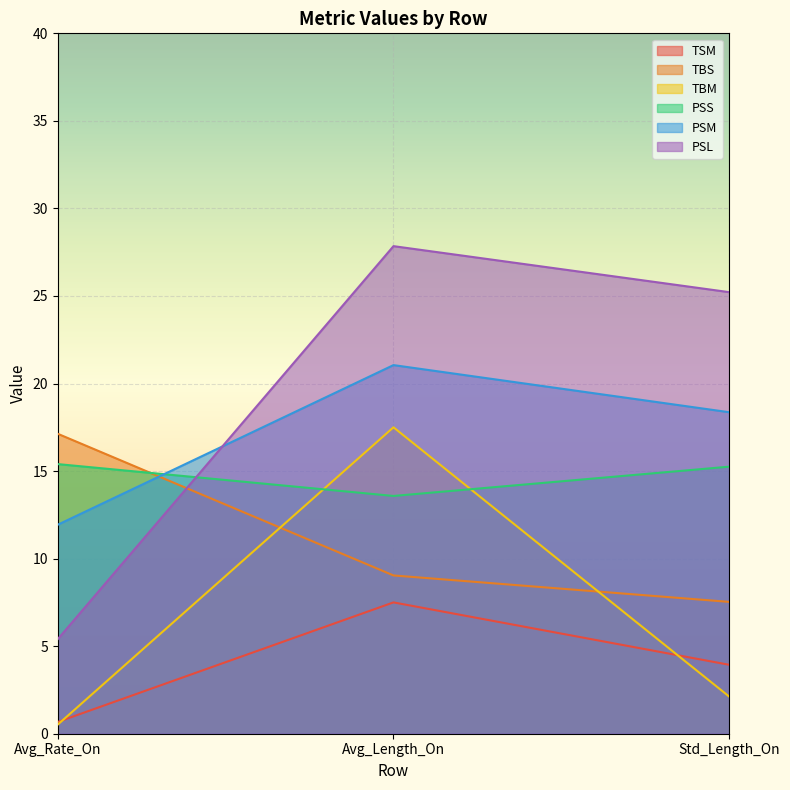

How many data points in PSS are less than 15?

1